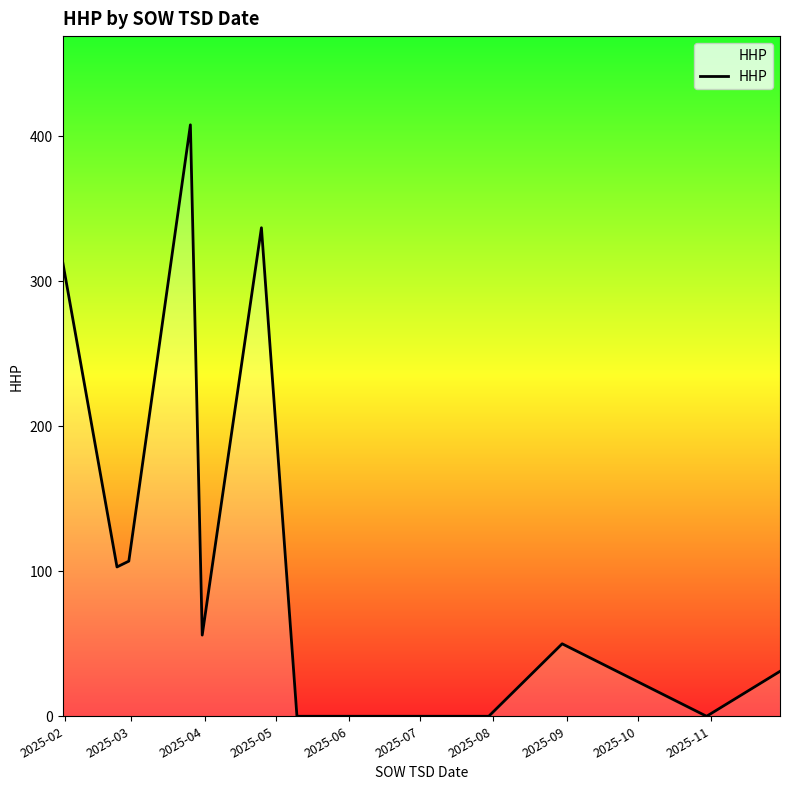

How many lines are shown in the chart?

1